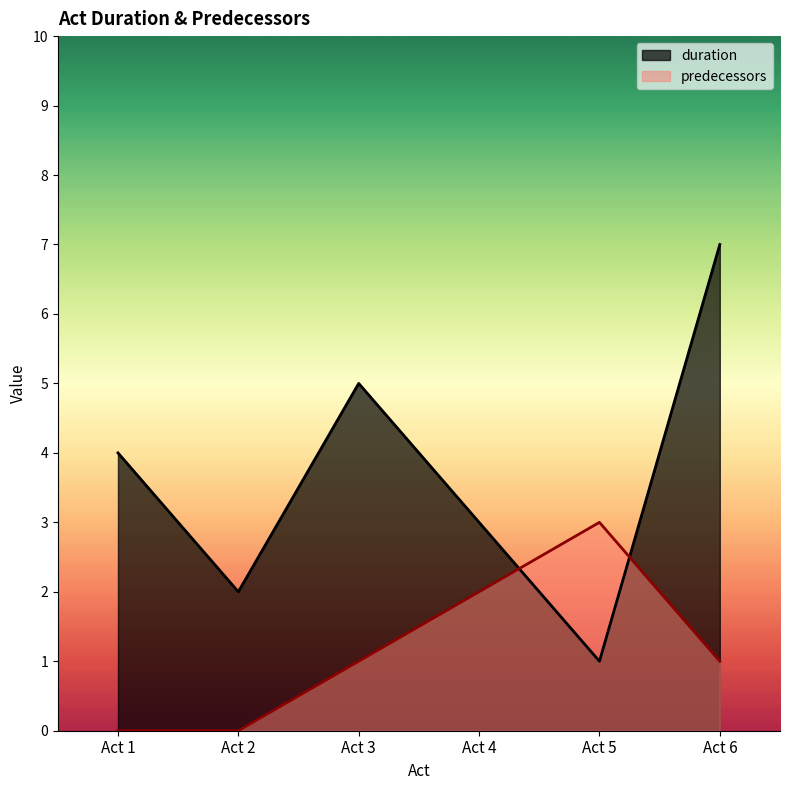

What is the average value of the predecessors series?

1